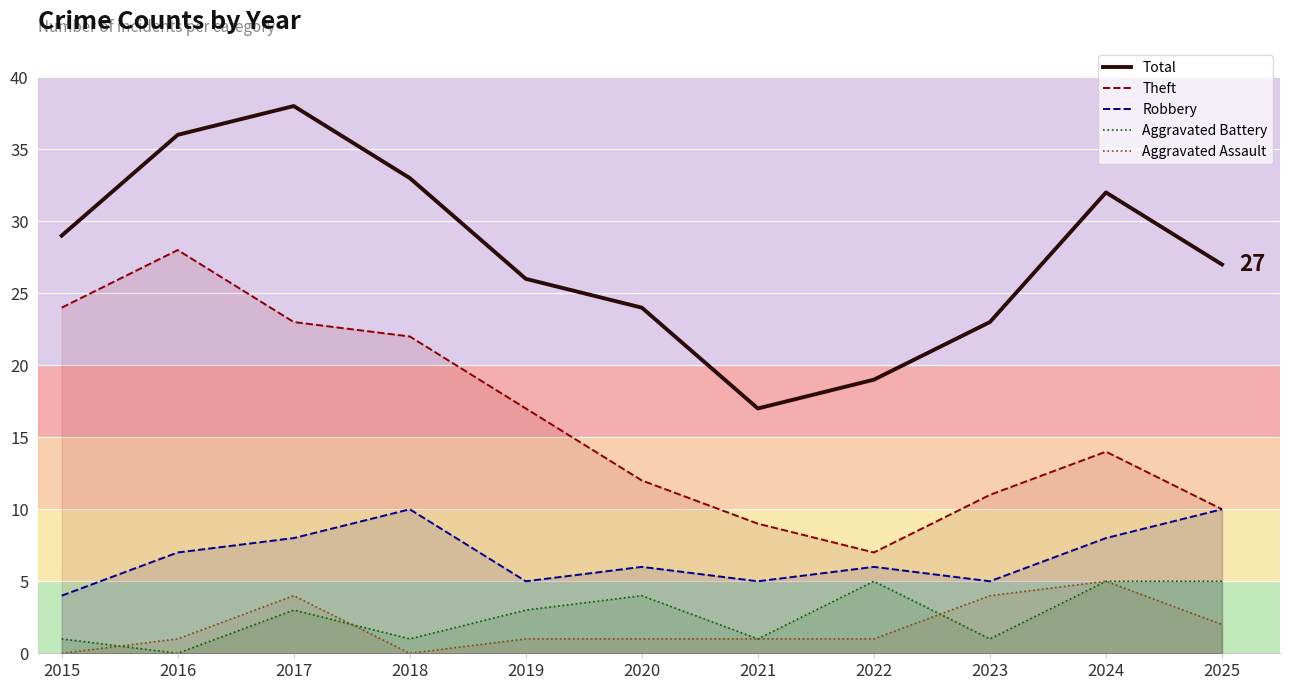

What is the total value across all series at 2019?

52